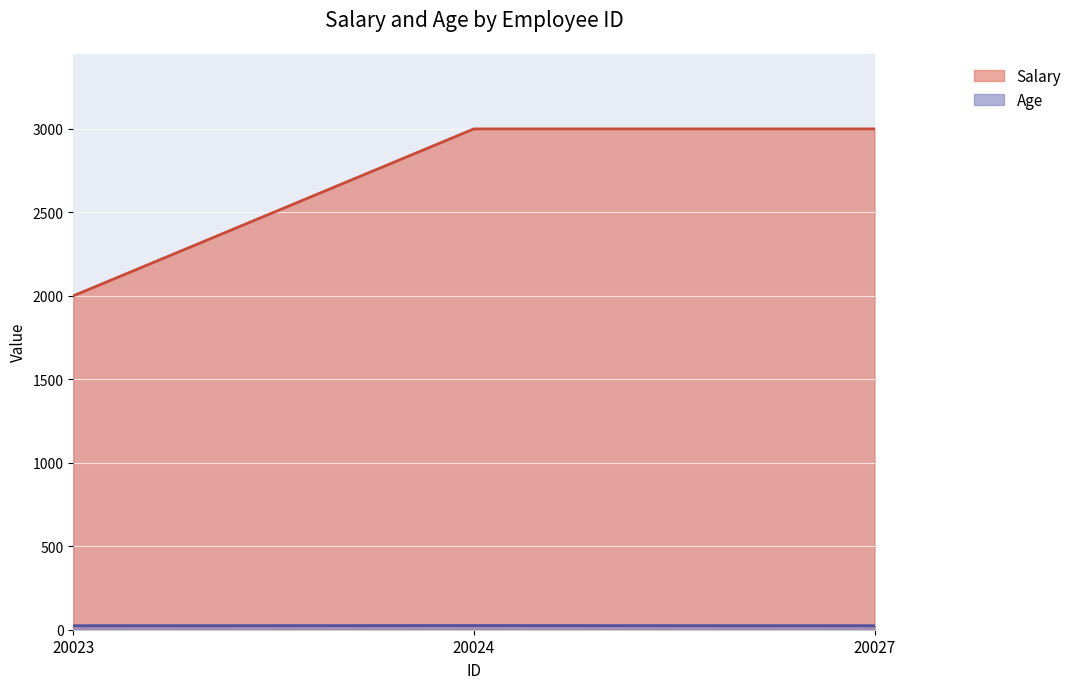

What are all the series names shown in the legend?

Salary, Age